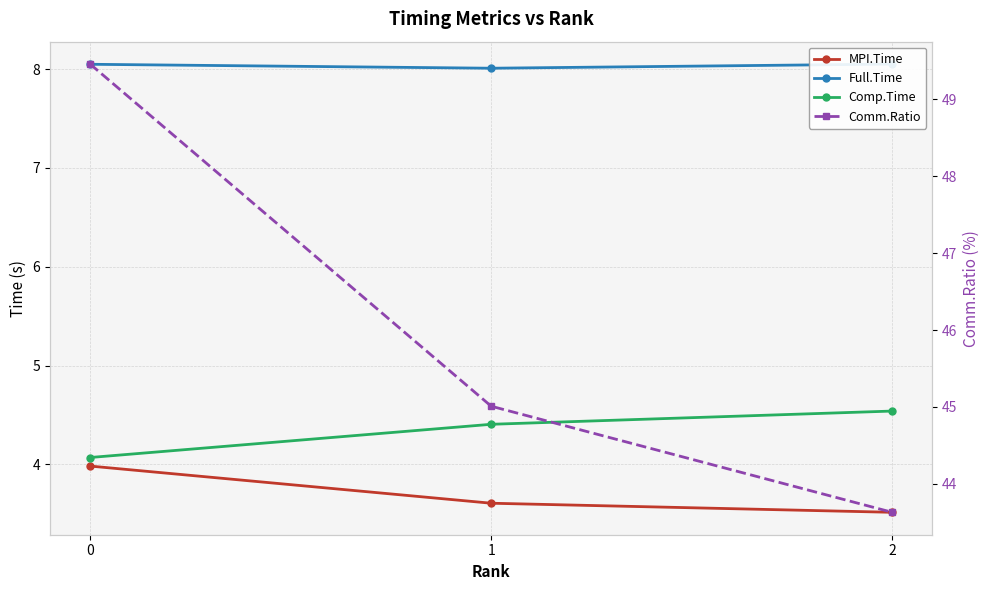

How many lines are shown in the chart?

4